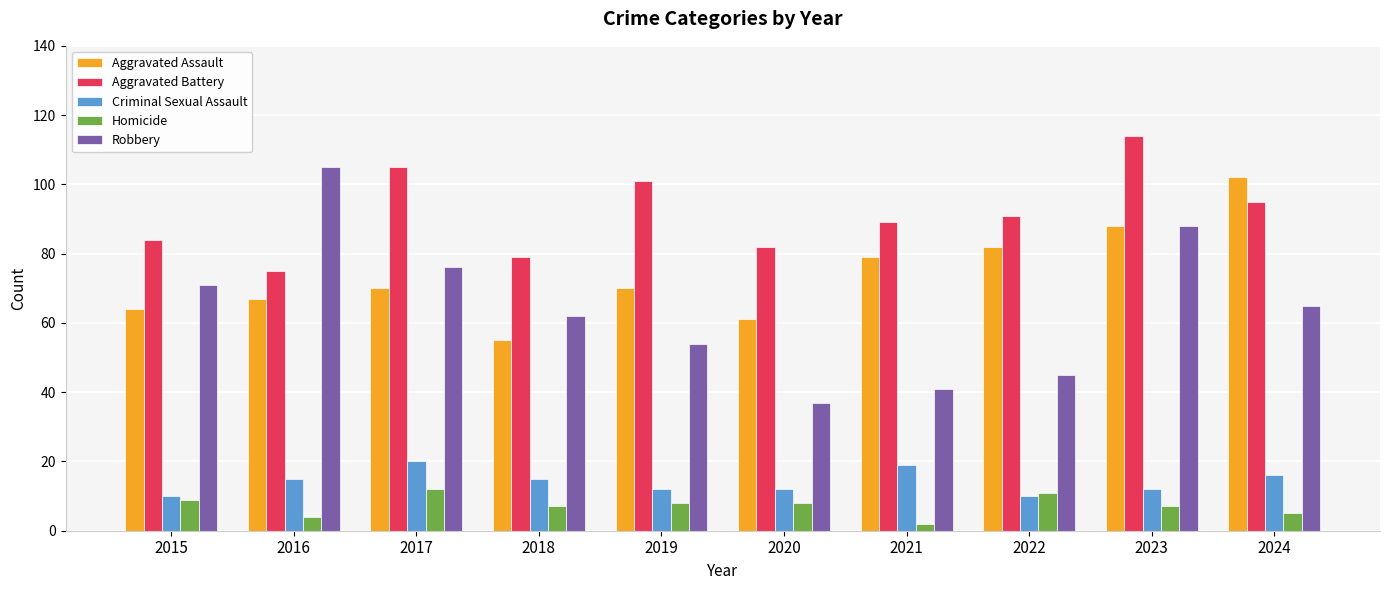

What is the value of the Homicide bar at the 7th from the left?

2